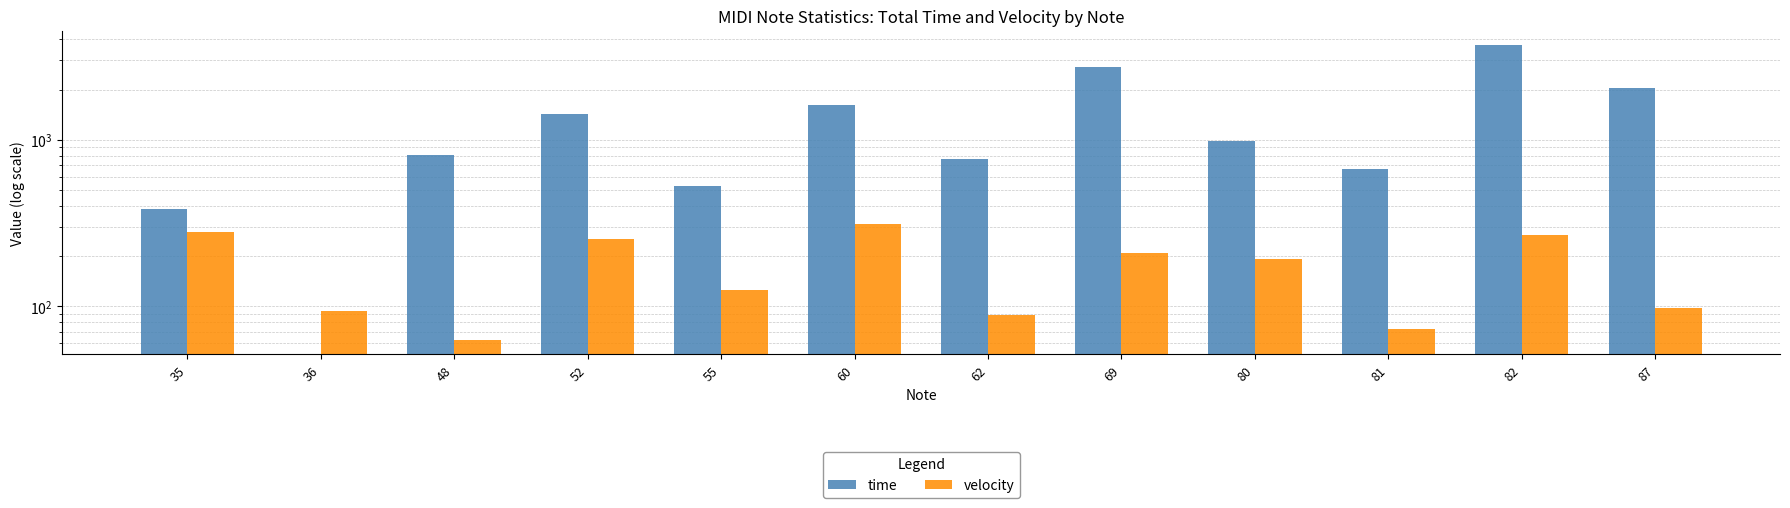

What is the sum of all time values?

15618